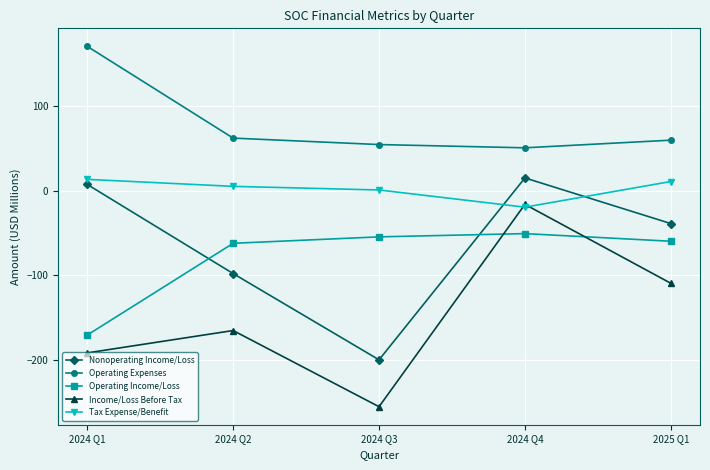

True or false: Income/Loss Before Tax has more than 0 interior local peaks.

True